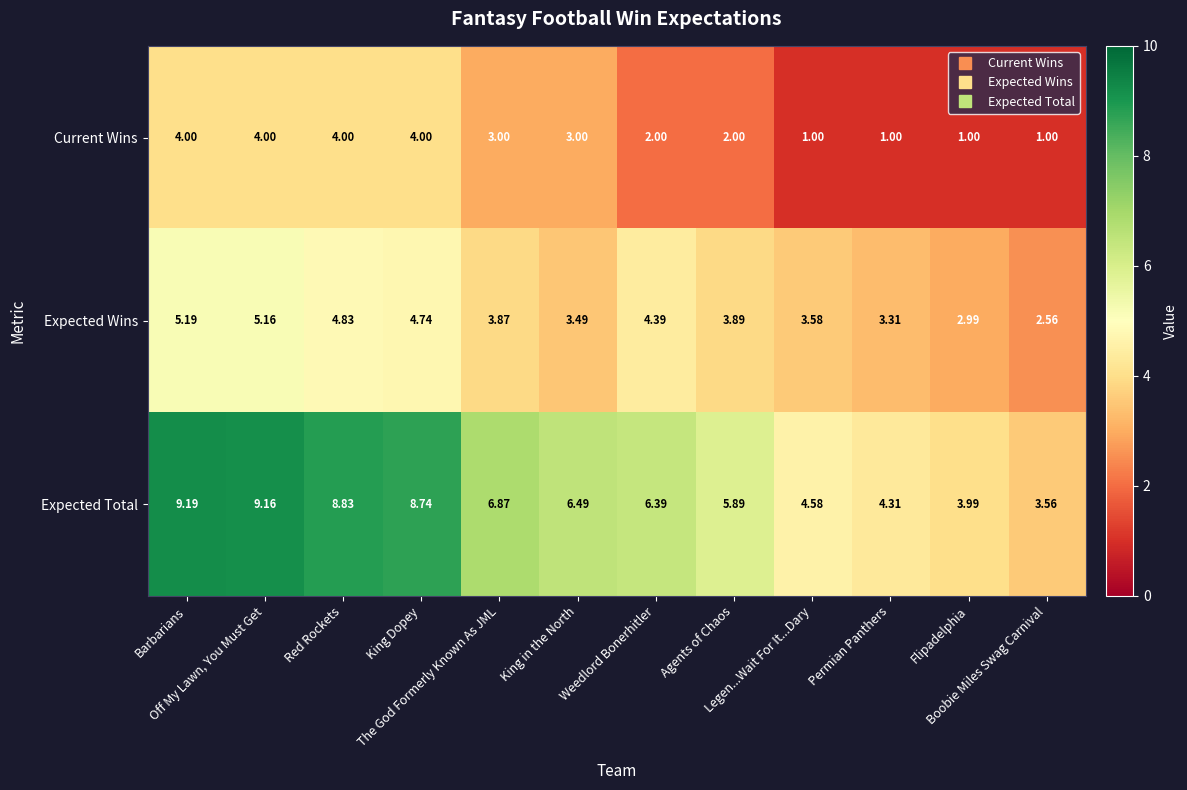

Which series has the largest total across all categories?

Expected Total